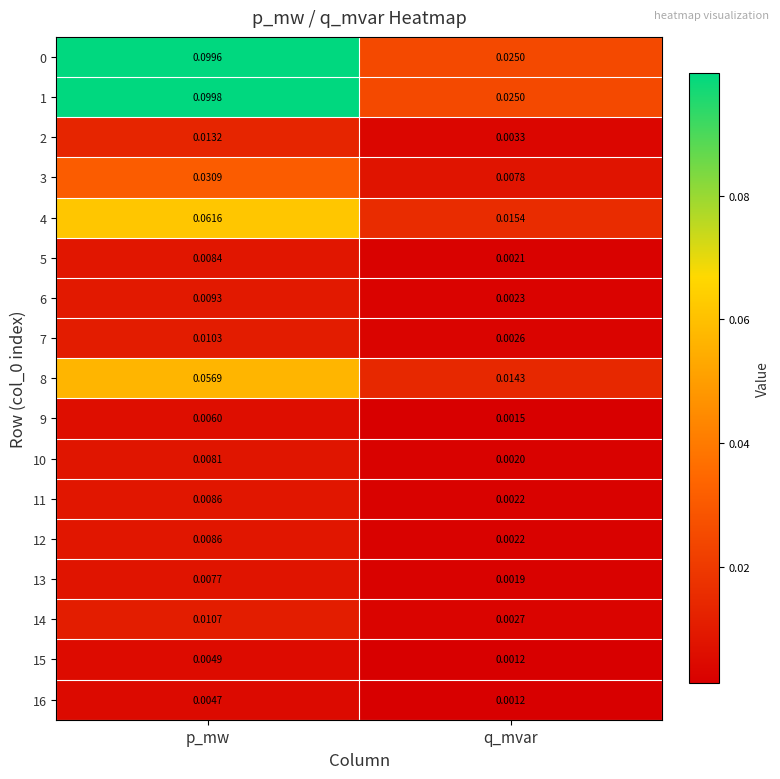

Which category has the highest value in the 14 series?

p_mw